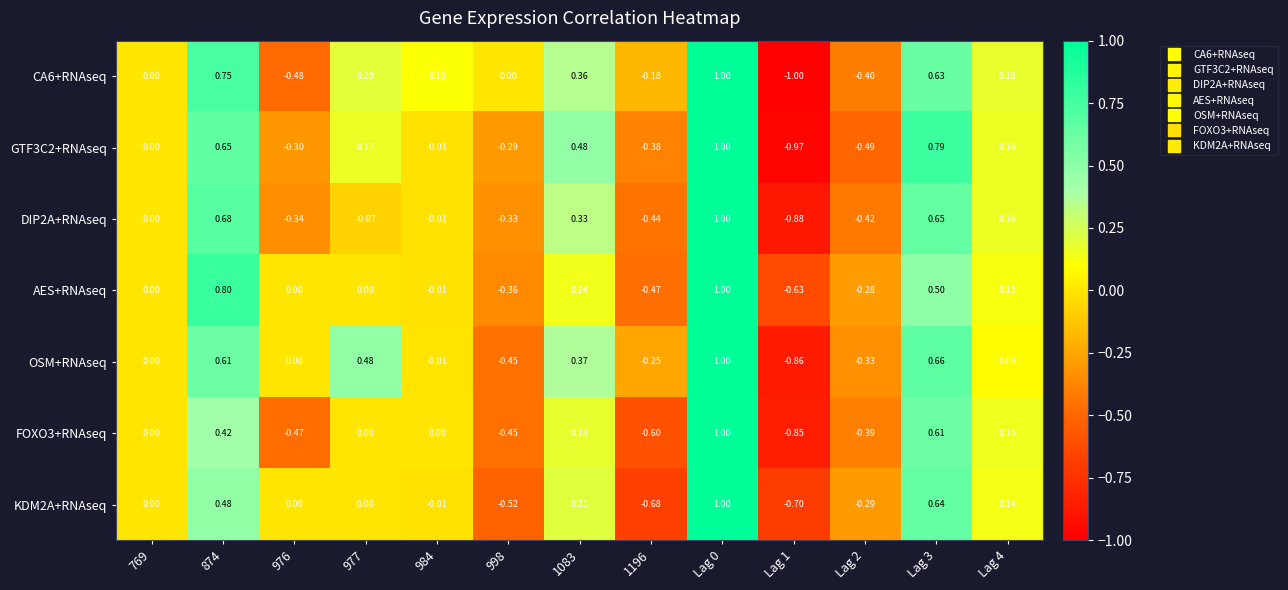

Which series has the largest total across all categories?

OSM+RNAseq